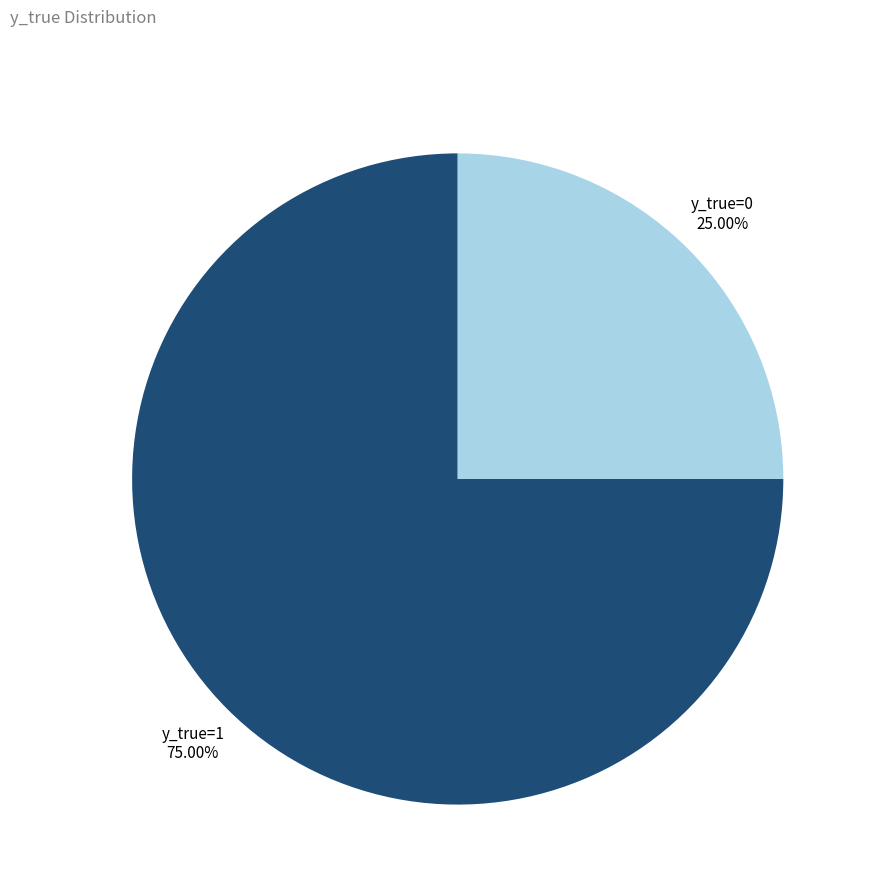

Between y_true=1 and y_true=0, which is larger?

y_true=1